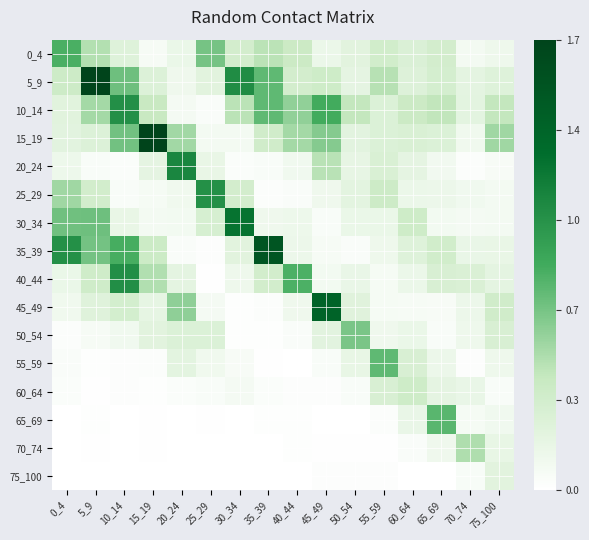

Reading left to right, list all the values displayed in this chart.

0_4: 0_4=0.8	5_9=0.5	10_14=0.3	15_19=0.1	20_24=0.2	25_29=0.7	30_34=0.3	35_39=0.5	40_44=0.4	45_49=0.2	50_54=0.2	55_59=0.4	60_64=0.3	65_69=0.3	70_74=0.1	75_100=0.1
5_9: 0_4=0.4	5_9=1.7	10_14=0.7	15_19=0.3	20_24=0.1	25_29=0.2	30_34=1.1	35_39=0.8	40_44=0.3	45_49=0.4	50_54=0.2	55_59=0.5	60_64=0.3	65_69=0.3	70_74=0.2	75_100=0.3
10_14: 0_4=0.2	5_9=0.5	10_14=1.1	15_19=0.4	20_24=0.1	25_29=0.0	30_34=0.5	35_39=0.8	40_44=0.6	45_49=0.9	50_54=0.4	55_59=0.3	60_64=0.4	65_69=0.5	70_74=0.2	75_100=0.4
15_19: 0_4=0.2	5_9=0.3	10_14=0.7	15_19=1.7	20_24=0.6	25_29=0.1	30_34=0.1	35_39=0.4	40_44=0.5	45_49=0.7	50_54=0.2	55_59=0.3	60_64=0.3	65_69=0.3	70_74=0.1	75_100=0.6
20_24: 0_4=0.1	5_9=0.1	10_14=0.0	15_19=0.2	20_24=1.1	25_29=0.2	30_34=0.0	35_39=0.1	40_44=0.1	45_49=0.5	50_54=0.2	55_59=0.3	60_64=0.2	65_69=0.1	70_74=0.0	75_100=0.1
25_29: 0_4=0.6	5_9=0.4	10_14=0.1	15_19=0.1	20_24=0.1	25_29=1.1	30_34=0.3	35_39=0.0	40_44=0.0	45_49=0.1	50_54=0.2	55_59=0.4	60_64=0.2	65_69=0.1	70_74=0.1	75_100=0.1
30_34: 0_4=0.7	5_9=0.7	10_14=0.2	15_19=0.1	20_24=0.1	25_29=0.3	30_34=1.3	35_39=0.1	40_44=0.1	45_49=0.0	50_54=0.2	55_59=0.2	60_64=0.4	65_69=0.1	70_74=0.1	75_100=0.1
35_39: 0_4=1.1	5_9=0.7	10_14=0.9	15_19=0.4	20_24=0.0	25_29=0.0	30_34=0.2	35_39=1.6	40_44=0.1	45_49=0.1	50_54=0.0	55_59=0.1	60_64=0.3	65_69=0.4	70_74=0.2	75_100=0.2
40_44: 0_4=0.2	5_9=0.4	10_14=1.1	15_19=0.5	20_24=0.2	25_29=0.0	30_34=0.1	35_39=0.4	40_44=0.8	45_49=0.1	50_54=0.2	55_59=0.1	60_64=0.2	65_69=0.3	70_74=0.3	75_100=0.2
45_49: 0_4=0.1	5_9=0.3	10_14=0.3	15_19=0.2	20_24=0.6	25_29=0.1	30_34=0.0	35_39=0.0	40_44=0.1	45_49=1.4	50_54=0.2	55_59=0.1	60_64=0.1	65_69=0.1	70_74=0.1	75_100=0.4
50_54: 0_4=0.0	5_9=0.1	10_14=0.1	15_19=0.2	20_24=0.3	25_29=0.3	30_34=0.0	35_39=0.0	40_44=0.0	45_49=0.2	50_54=0.7	55_59=0.1	60_64=0.2	65_69=0.1	70_74=0.1	75_100=0.3
55_59: 0_4=0.0	5_9=0.0	10_14=0.0	15_19=0.0	20_24=0.2	25_29=0.1	30_34=0.1	35_39=0.0	40_44=0.0	45_49=0.1	50_54=0.2	55_59=0.8	60_64=0.3	65_69=0.1	70_74=0.0	75_100=0.1
60_64: 0_4=0.0	5_9=0.0	10_14=0.0	15_19=0.0	20_24=0.0	25_29=0.1	30_34=0.1	35_39=0.0	40_44=0.0	45_49=0.0	50_54=0.1	55_59=0.3	60_64=0.4	65_69=0.2	70_74=0.2	75_100=0.1
65_69: 0_4=0.0	5_9=0.0	10_14=0.0	15_19=0.0	20_24=0.0	25_29=0.0	30_34=0.0	35_39=0.0	40_44=0.0	45_49=0.0	50_54=0.0	55_59=0.0	60_64=0.2	65_69=0.8	70_74=0.1	75_100=0.1
70_74: 0_4=0.0	5_9=0.0	10_14=0.0	15_19=0.0	20_24=0.0	25_29=0.0	30_34=0.0	35_39=0.0	40_44=0.0	45_49=0.0	50_54=0.0	55_59=0.0	60_64=0.0	65_69=0.1	70_74=0.5	75_100=0.2
75_100: 0_4=0.0	5_9=0.0	10_14=0.0	15_19=0.0	20_24=0.0	25_29=0.0	30_34=0.0	35_39=0.0	40_44=0.0	45_49=0.0	50_54=0.0	55_59=0.0	60_64=0.0	65_69=0.0	70_74=0.1	75_100=0.2